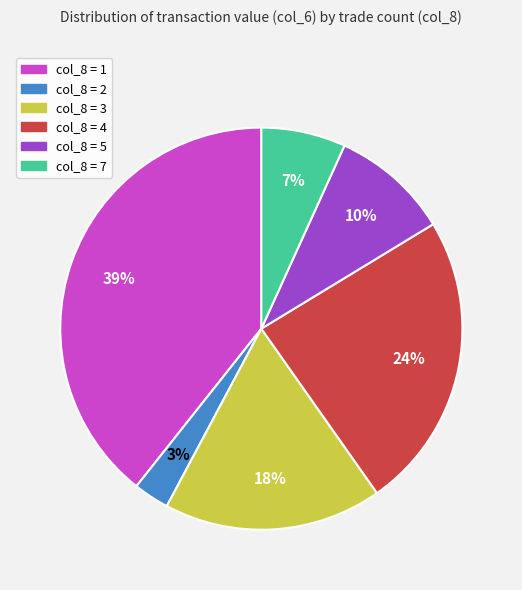

Does any single category account for the majority?

No